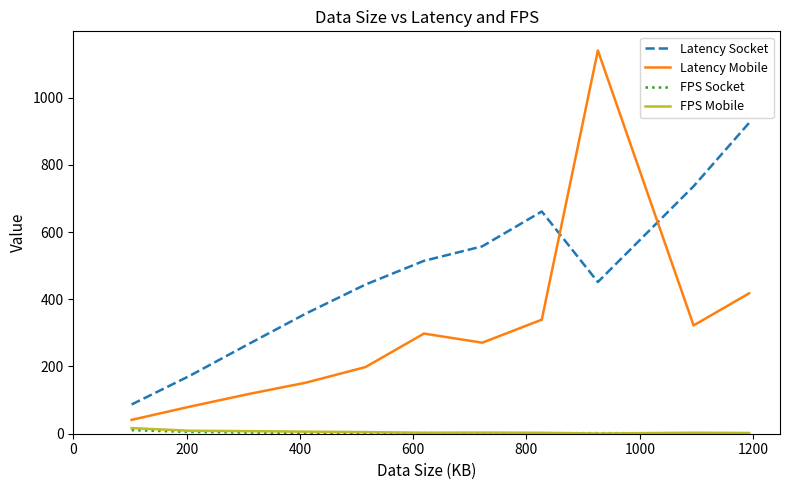

How many series are shown in this chart?

4